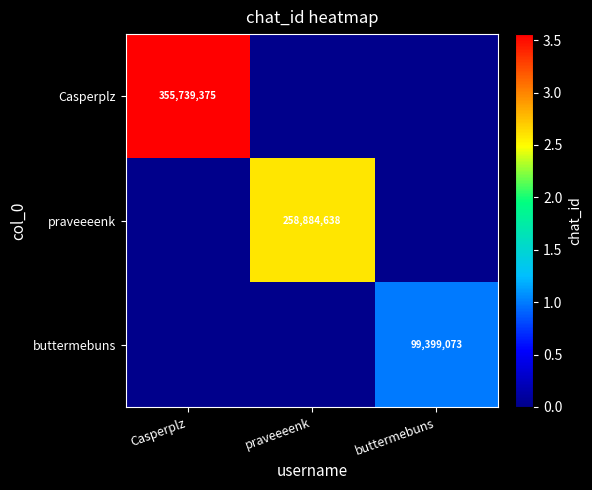

The value of buttermebuns at buttermebuns is 56508946. True or false?

False